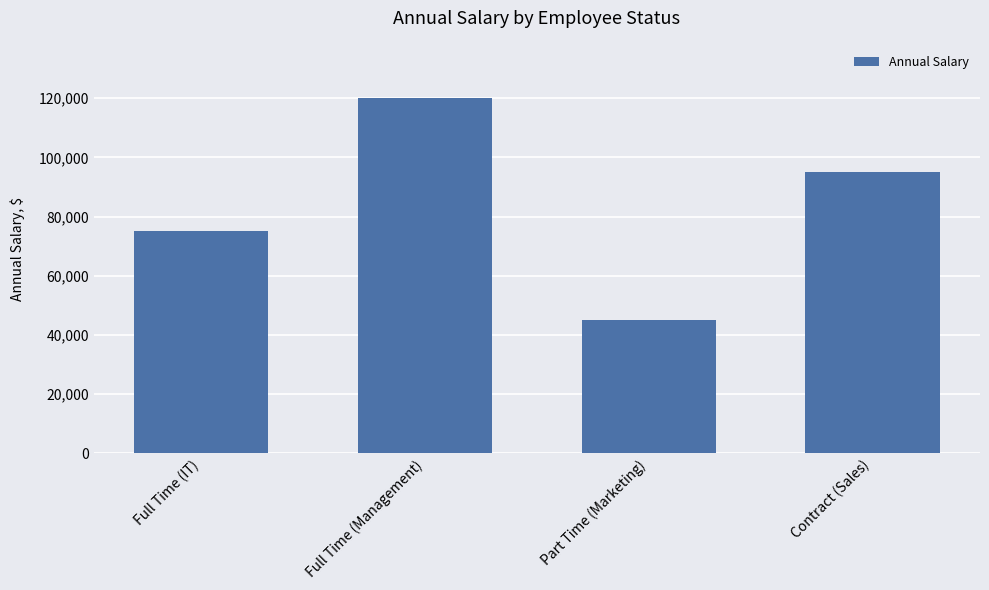

Reading left to right, list all the values displayed in this chart.

75000	120000	45000	95000